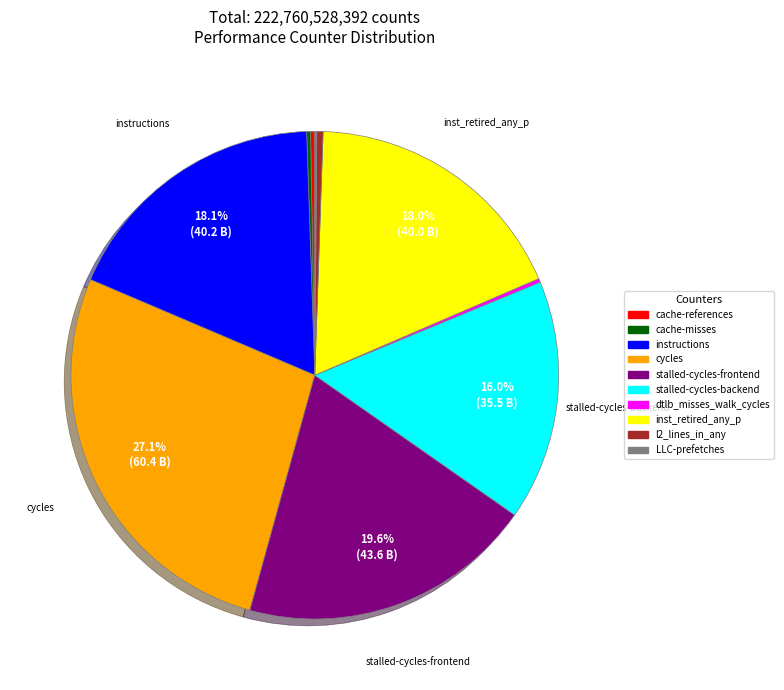

Is there any slice that represents more than half of the pie?

No